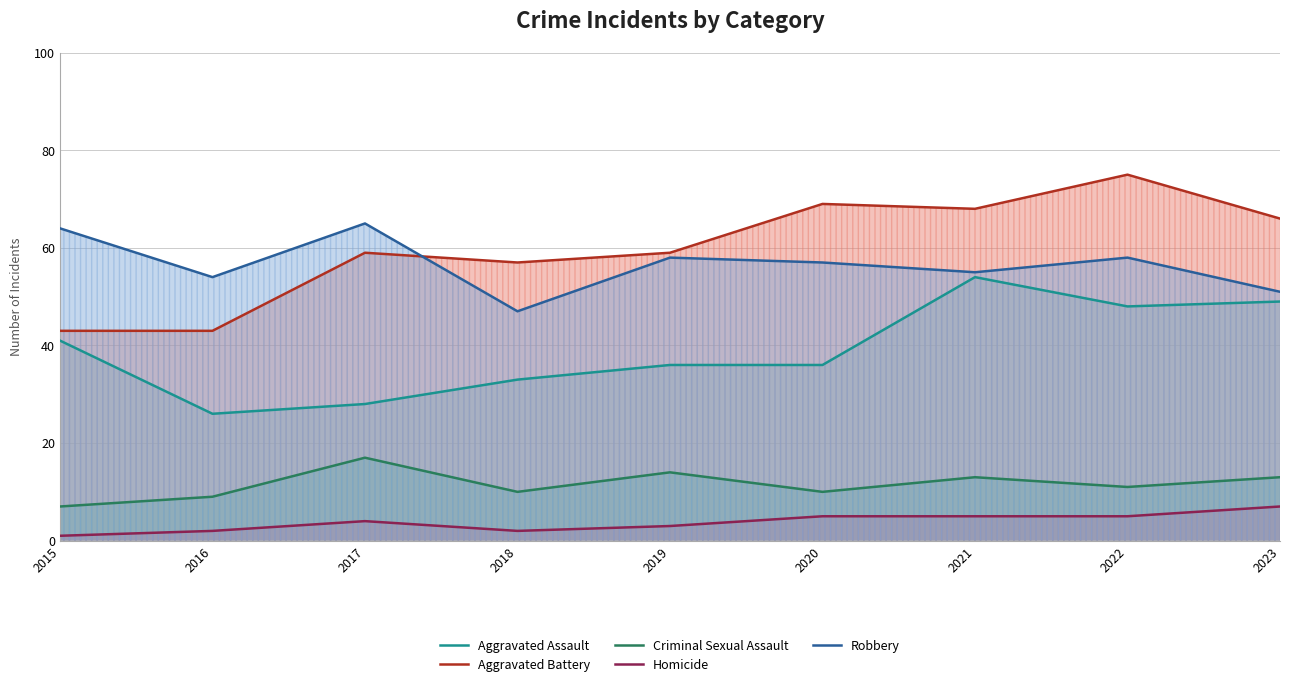

True or false: Criminal Sexual Assault and Homicide intersect in this chart.

False